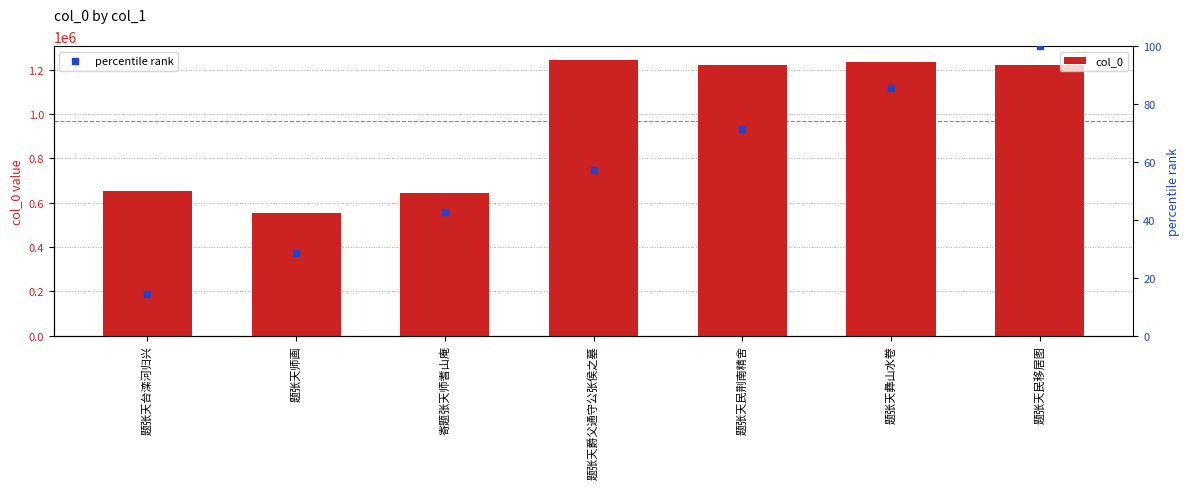

Which series has the largest Y range (max minus min)?

col_0